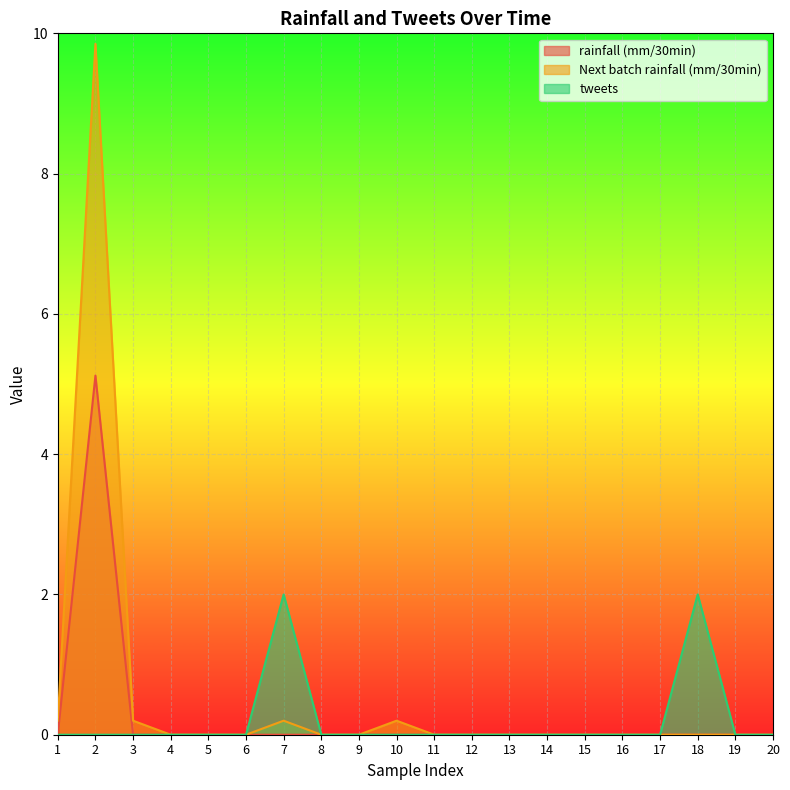

List the series in order of their peak value, highest first.

Next batch rainfall (mm/30min), rainfall (mm/30min), tweets